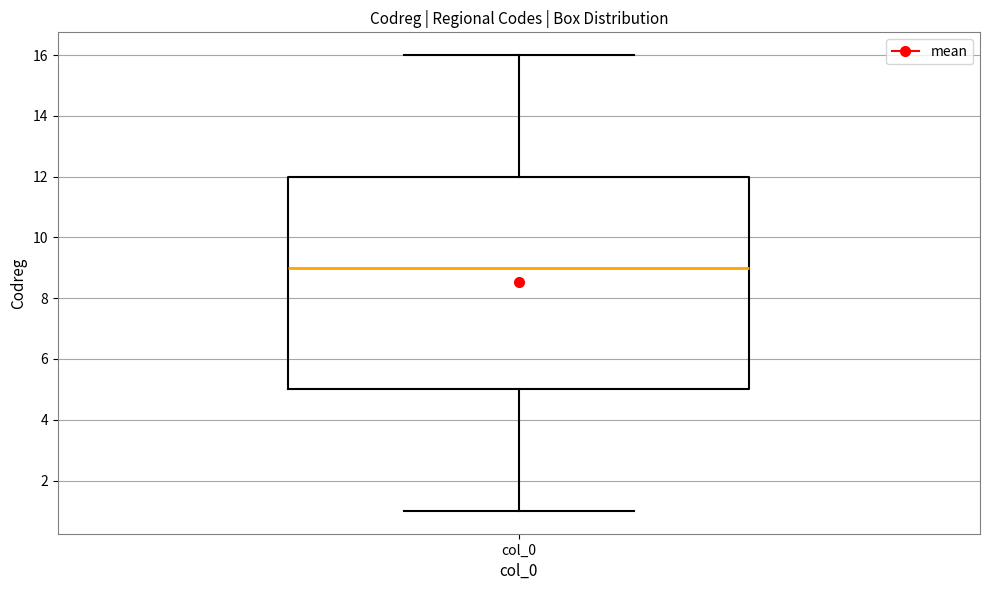

Transcribe this box plot: give where the median line is, the range the box spans, and where the two whiskers end, as read against the y-axis. The values are not printed on the chart, so give them approximately, as read against the axis.

median 9, box 5 to 12, whiskers 1 to 16